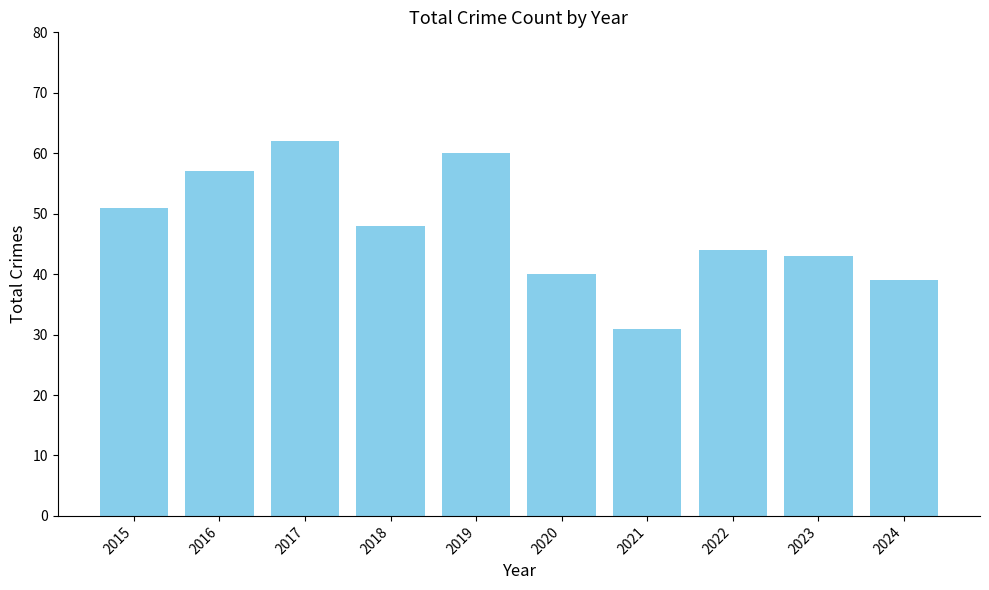

What value does the data have at 2023?

43